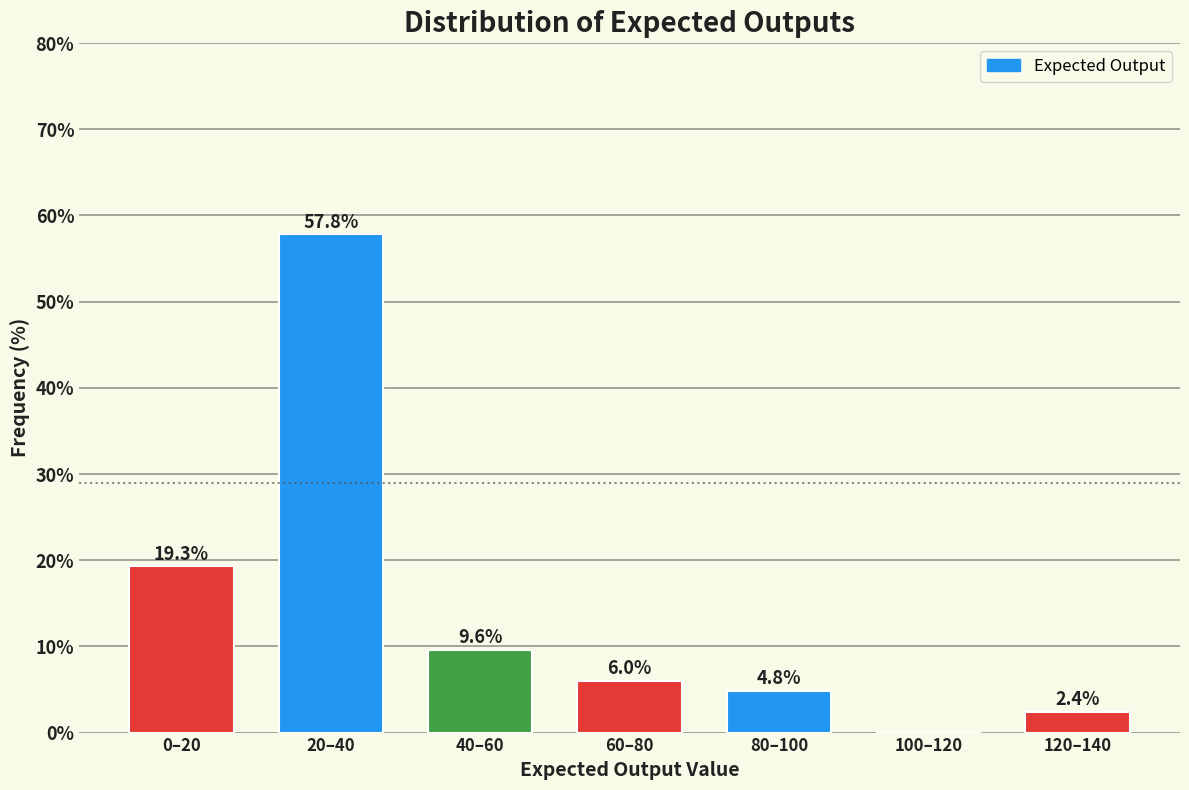

Reading right to left, what are all the values shown in this chart?

120–140=2.4	100–120=0.0	80–100=4.8	60–80=6.0	40–60=9.6	20–40=57.8	0–20=19.3